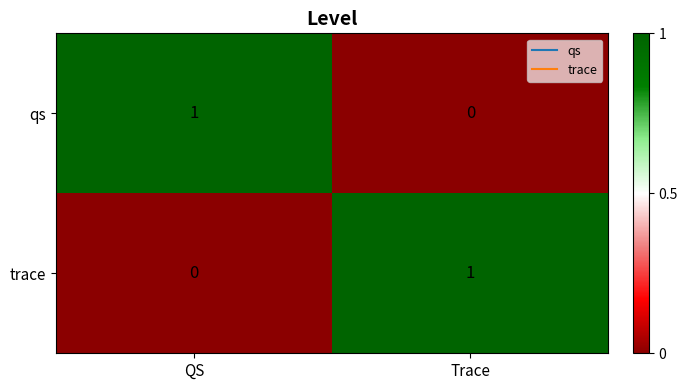

Where is trace nearest to the value 0?

QS